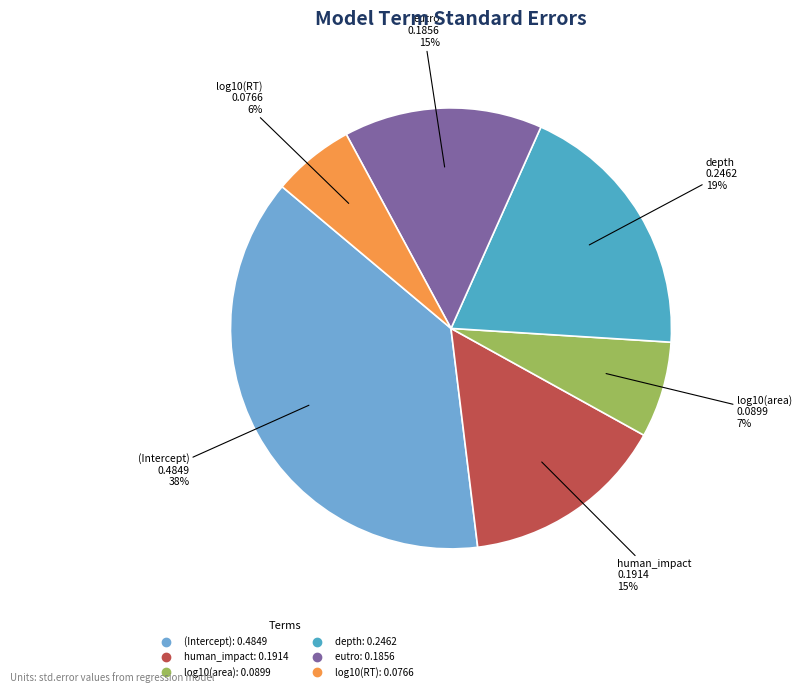

What is the largest slice in the pie chart?

(Intercept)